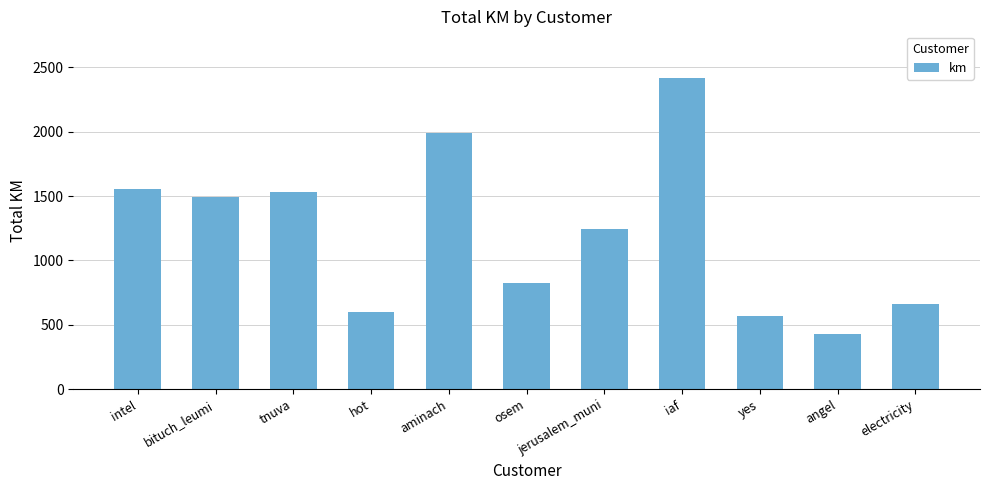

Does the chart contain stacked bars?

No